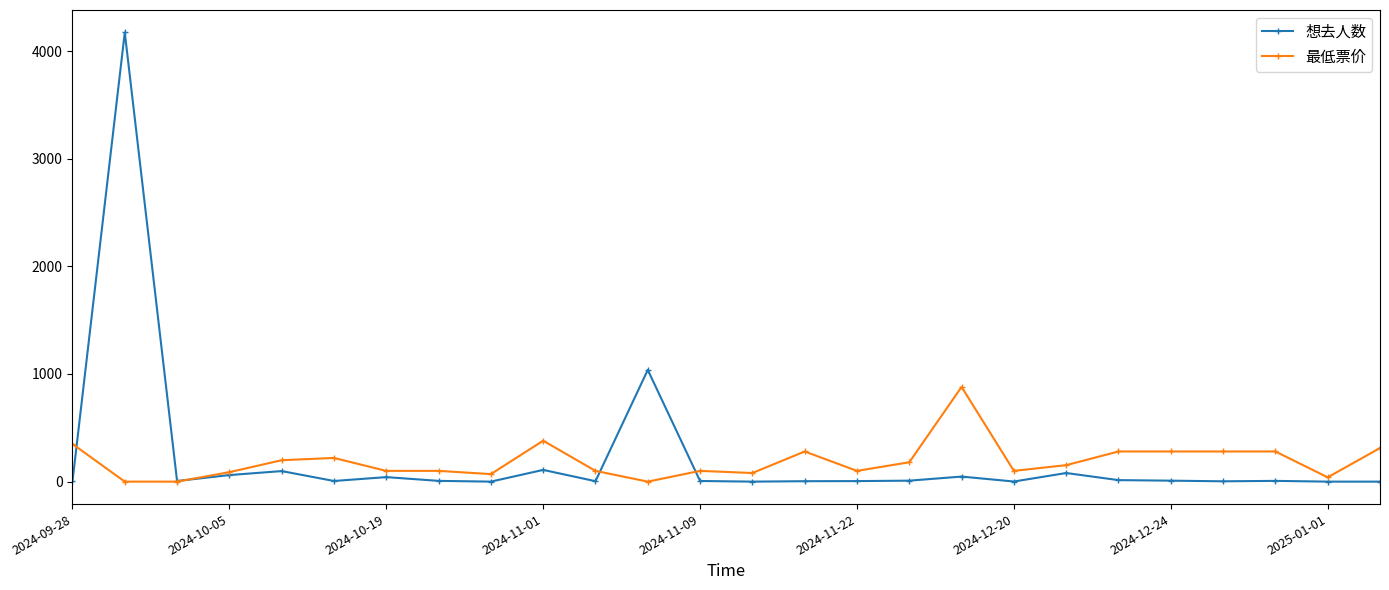

Rank the series by their maximum value, from highest to lowest.

想去人数, 最低票价